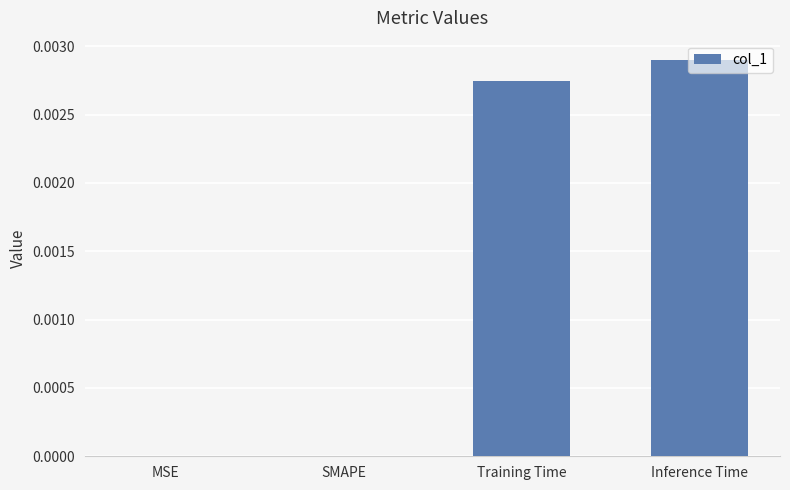

Is it true that the value at Training Time is 0.0?

True